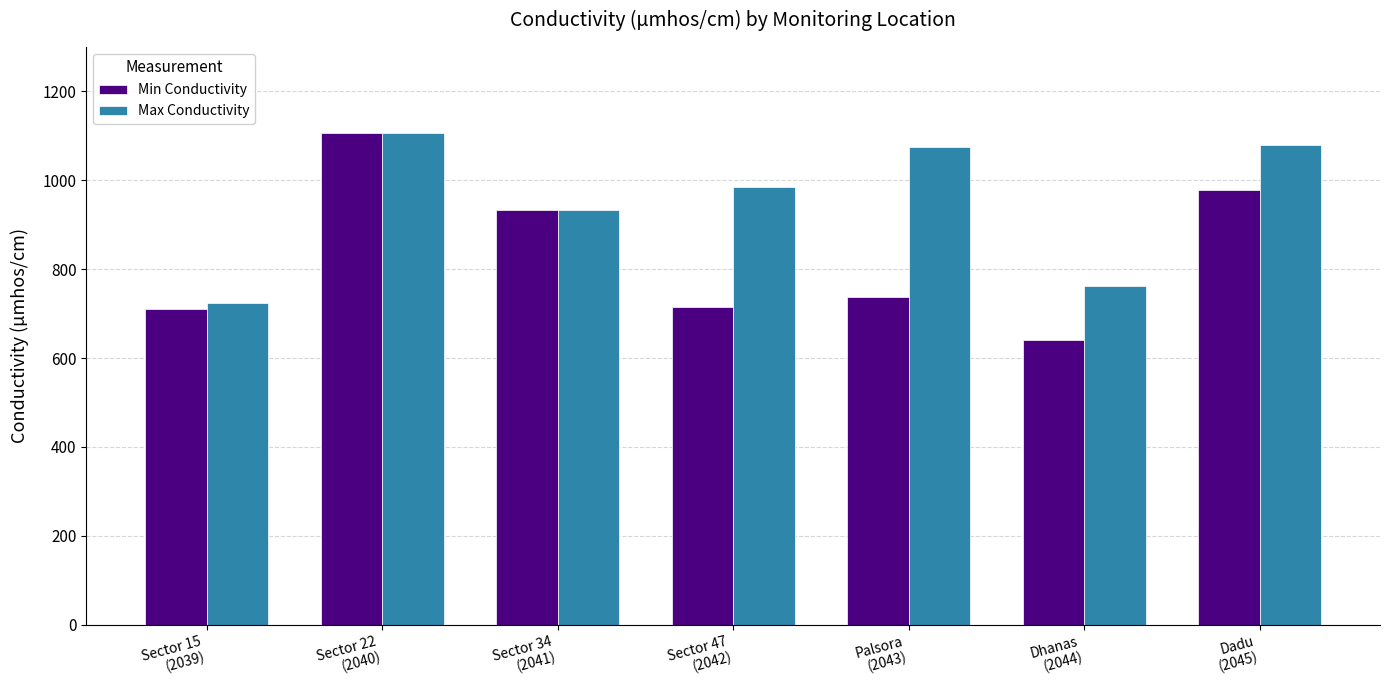

What is the value of the Min Conductivity bar at the 2nd from the left?

1106